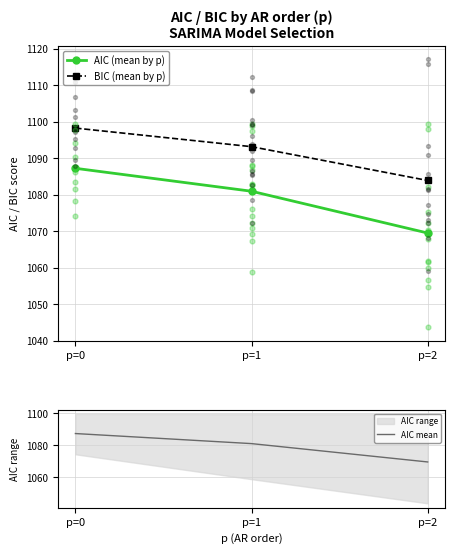

At which category is the sum across all series the highest?

p=0